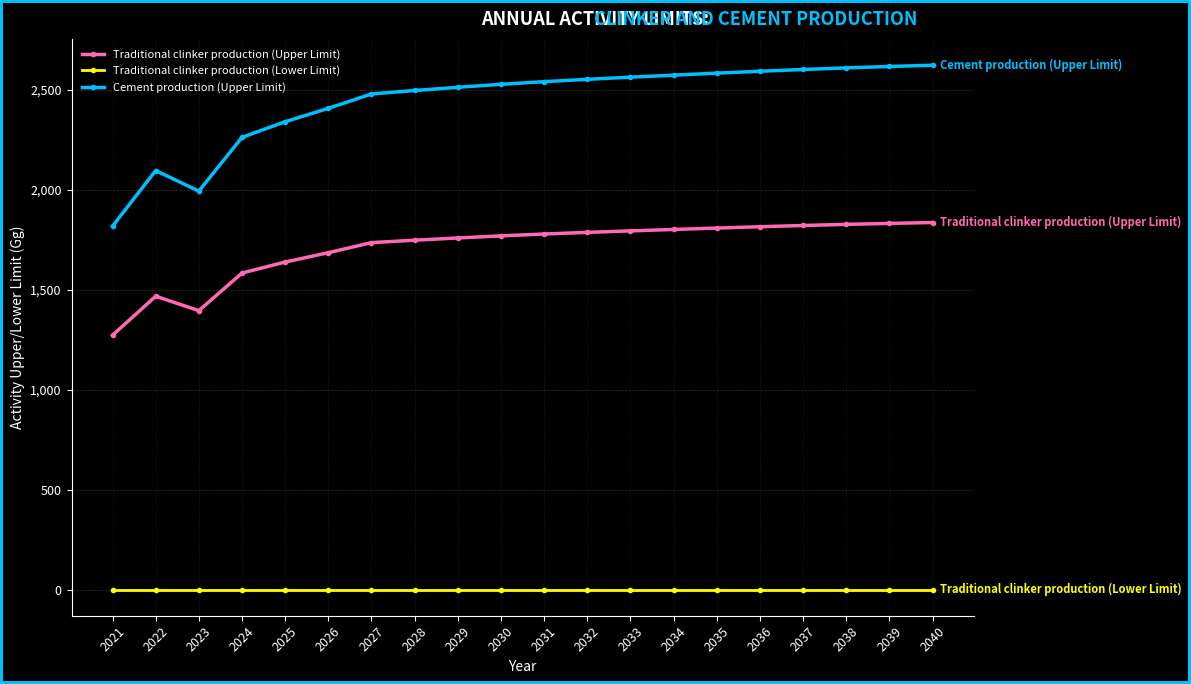

What is the spread (max minus min) of values at 2028?

2496.9